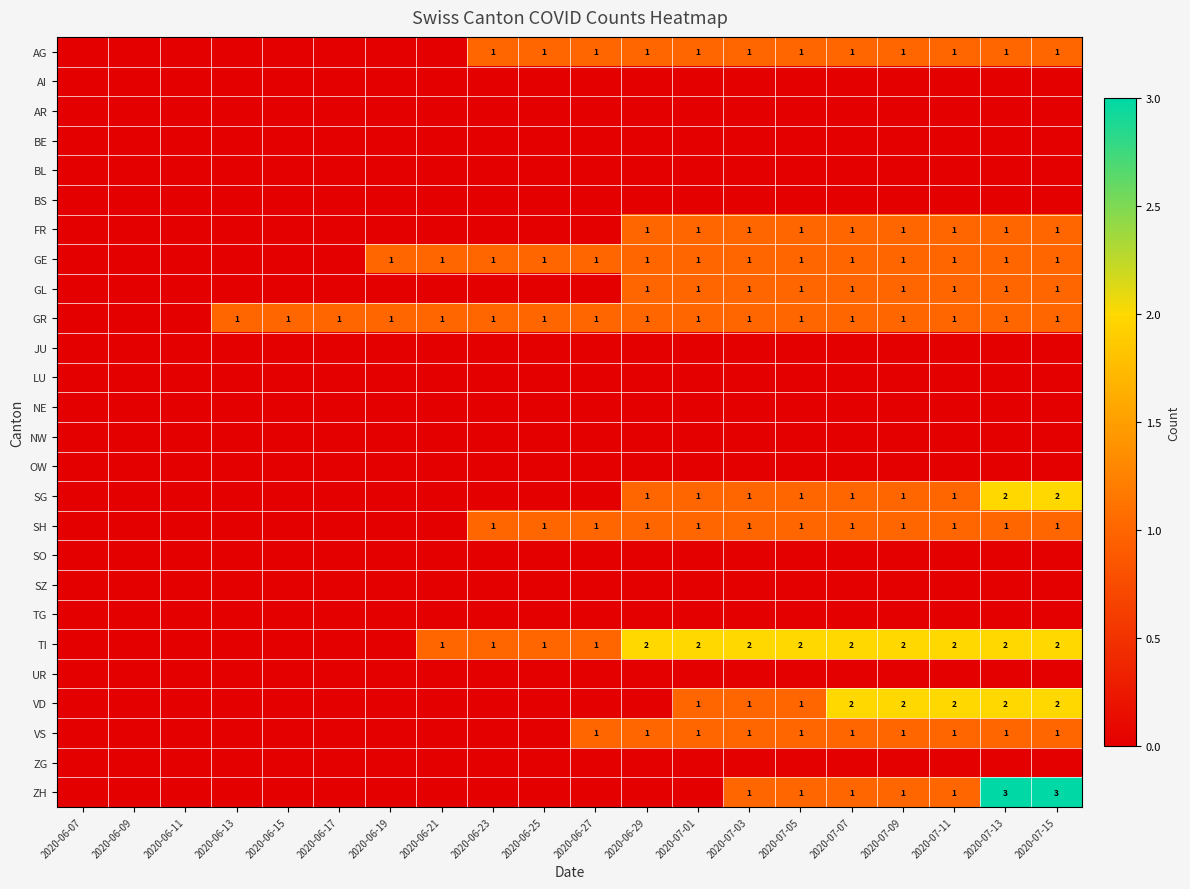

Count the number of categories in the chart.

20